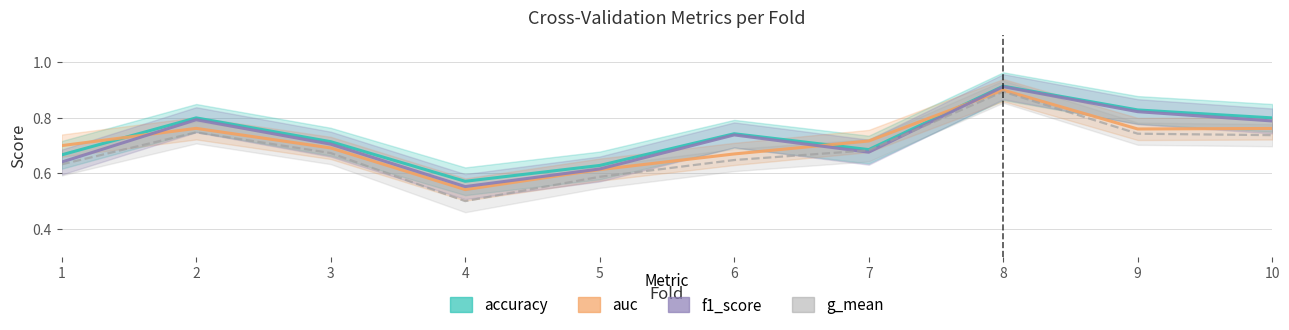

True or false: auc has more than 2 points higher than both neighbors.

False